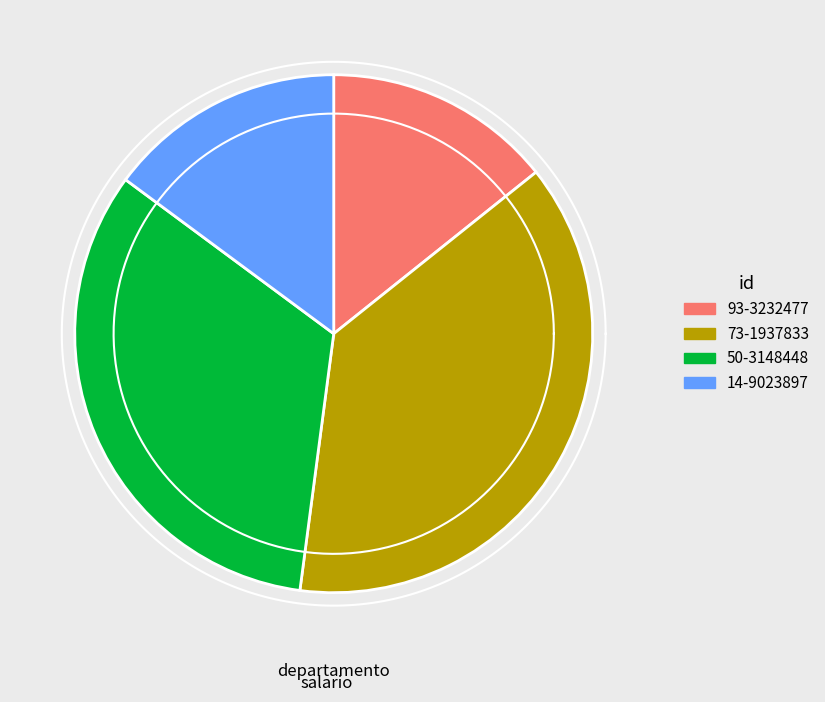

To the nearest percent, what percentage of the pie is 14-9023897?

15%